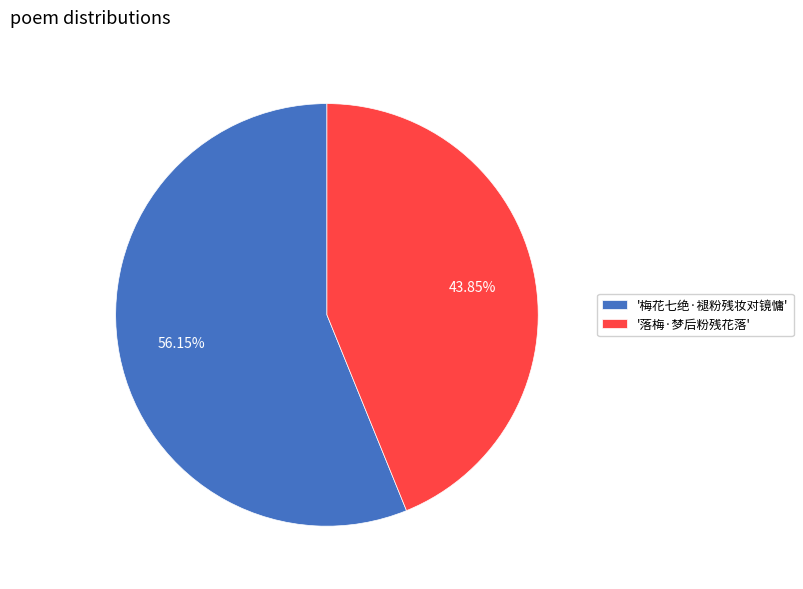

What is the smallest slice in the pie chart?

'落梅·梦后粉残花落'